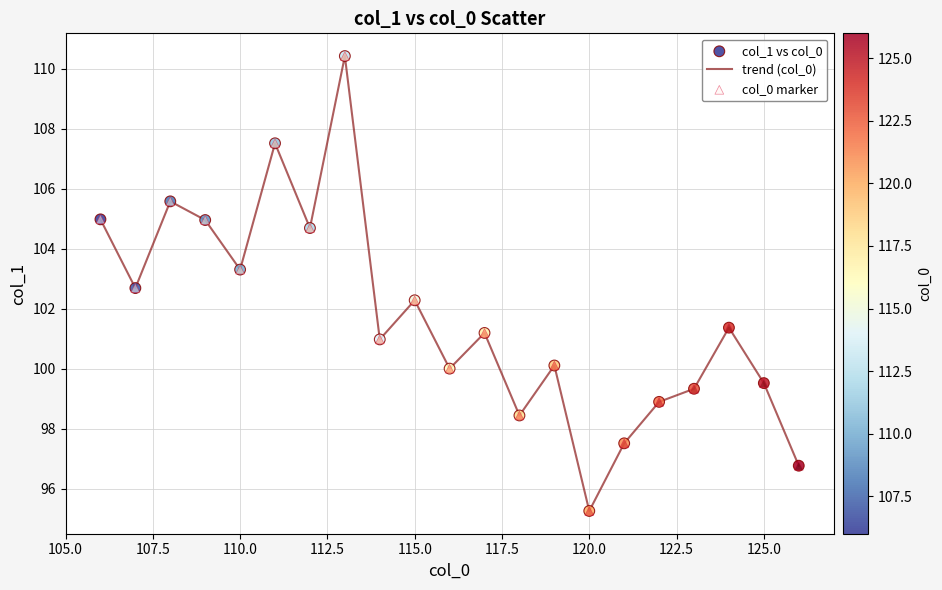

What is the greatest value displayed?

110.4